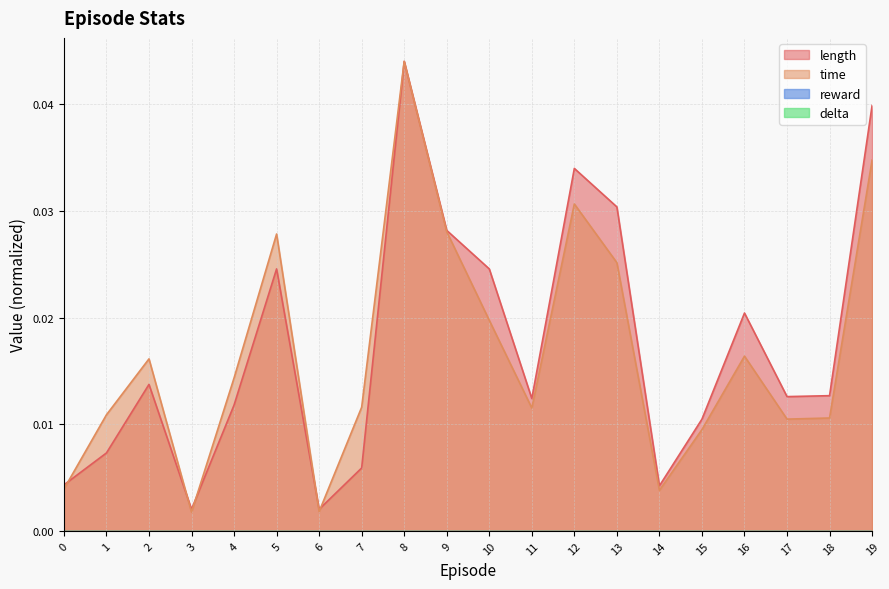

Between 7 and 14, which series saw the biggest shift?

time